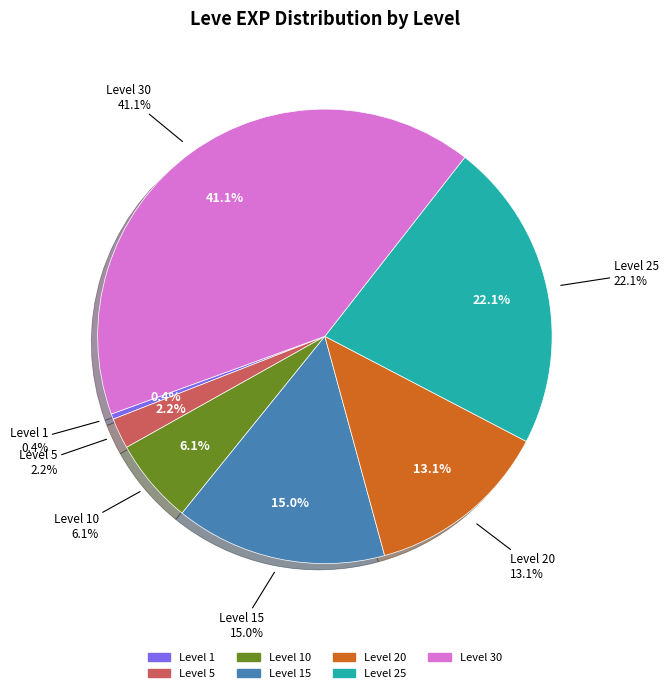

Which category has the biggest portion of the pie?

Level 30